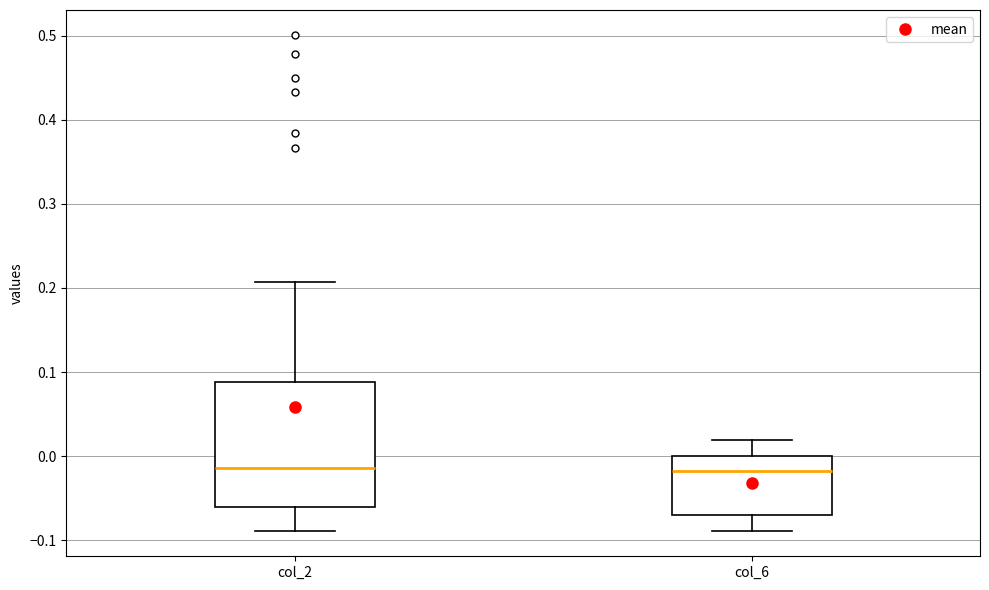

Reading left to right, read every box against the y-axis: the position of its median line, the range the box covers, and the ends of its whiskers. The values are not printed on the chart, so give them approximately, as read against the axis.

col_2: median -0.01, box -0.06 to 0.09, whiskers -0.09 to 0.21
col_6: median -0.02, box -0.07 to 0.00, whiskers -0.09 to 0.02